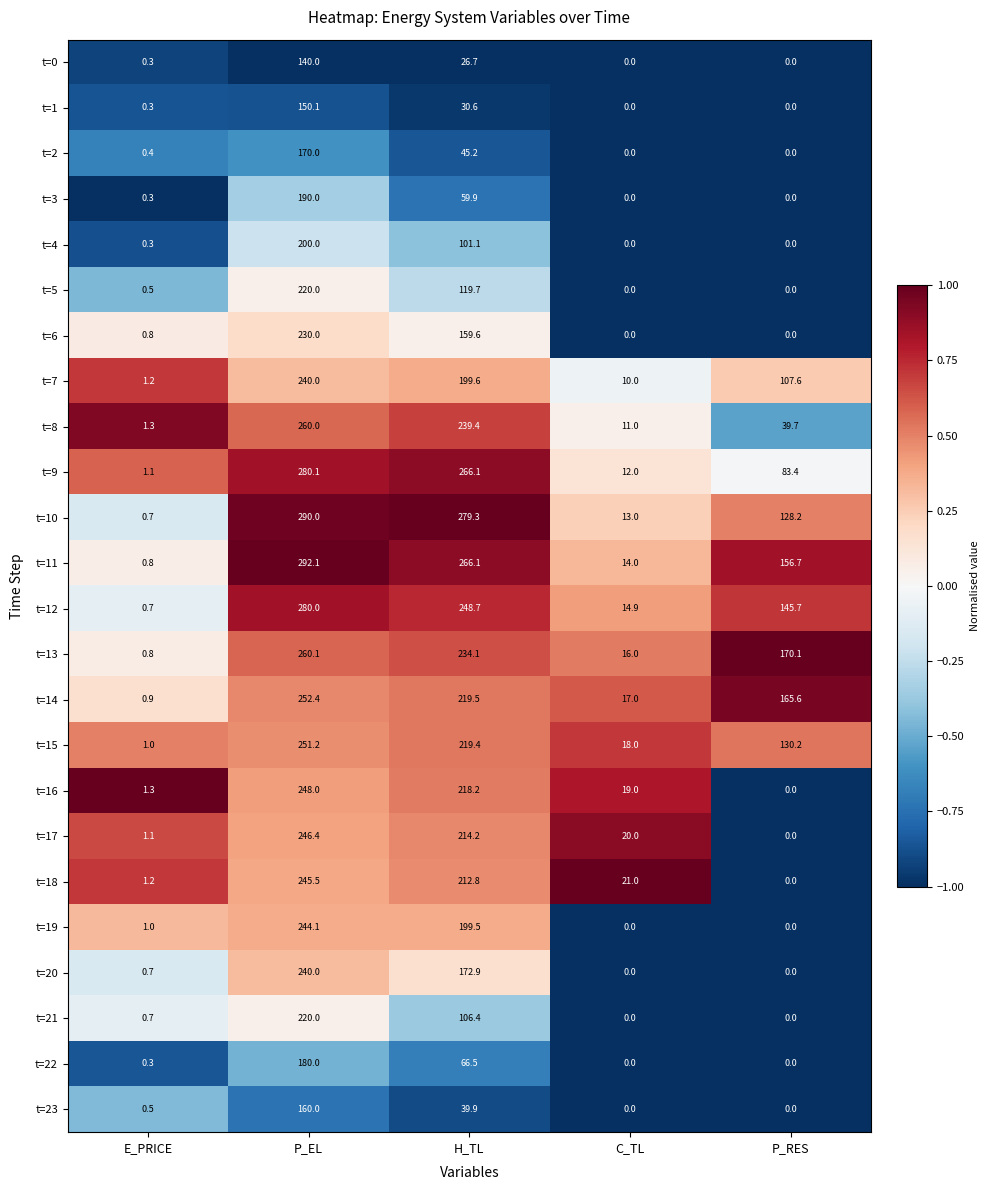

Count the number of data series in this chart.

24